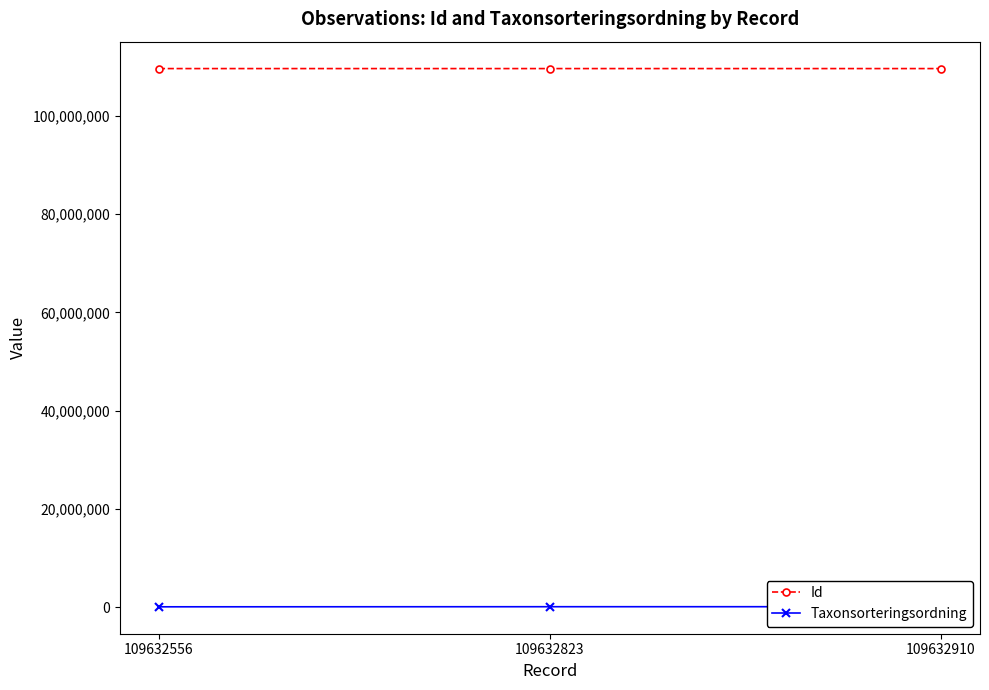

Which series has the largest total across all categories?

Id